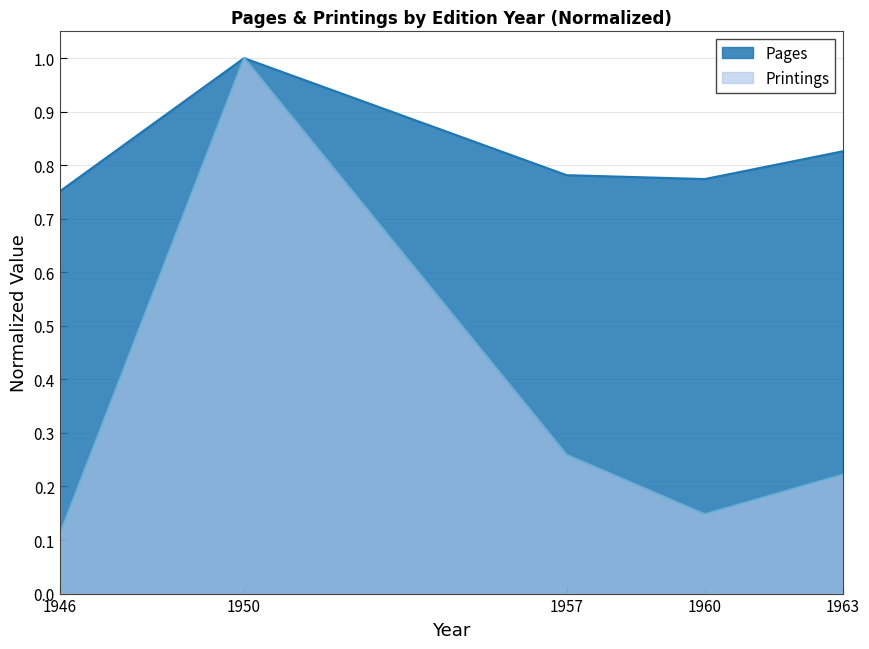

Where is the first local minimum for Printings?

1960